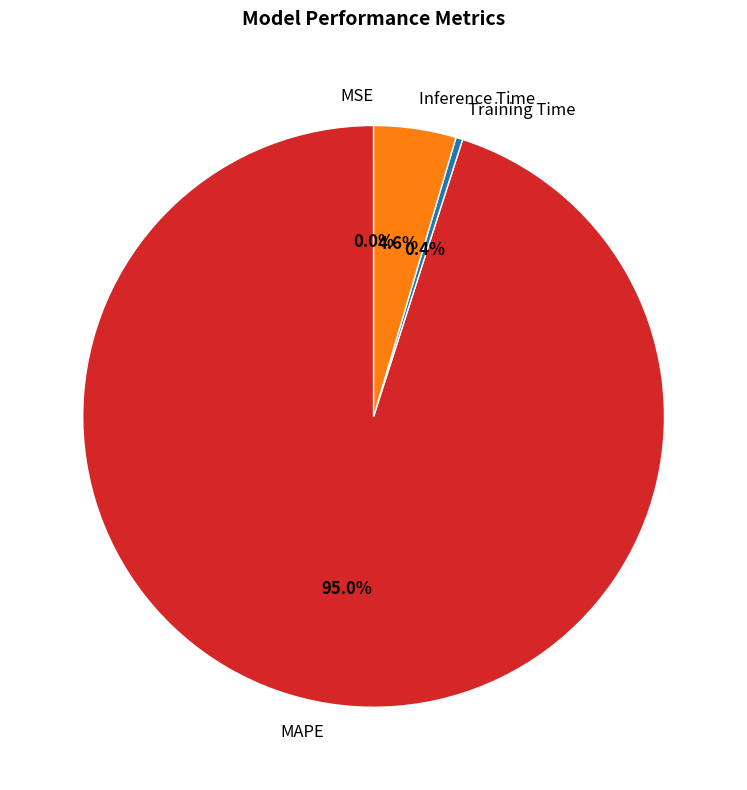

Between Training Time and MAPE, which is larger?

MAPE